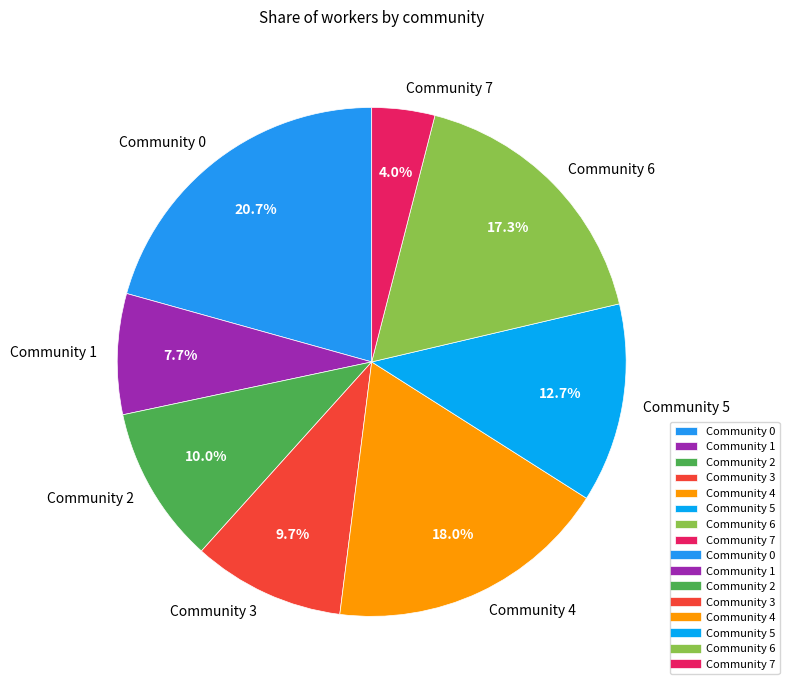

What is the smallest slice in the pie chart?

Community 7